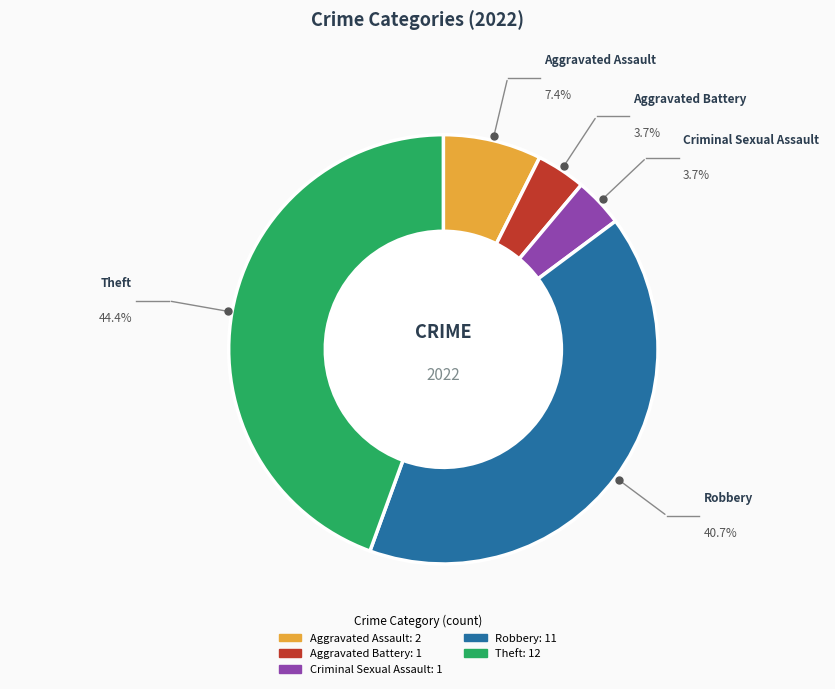

What is the ratio of the value at Criminal Sexual Assault to the value at Theft?

0.1